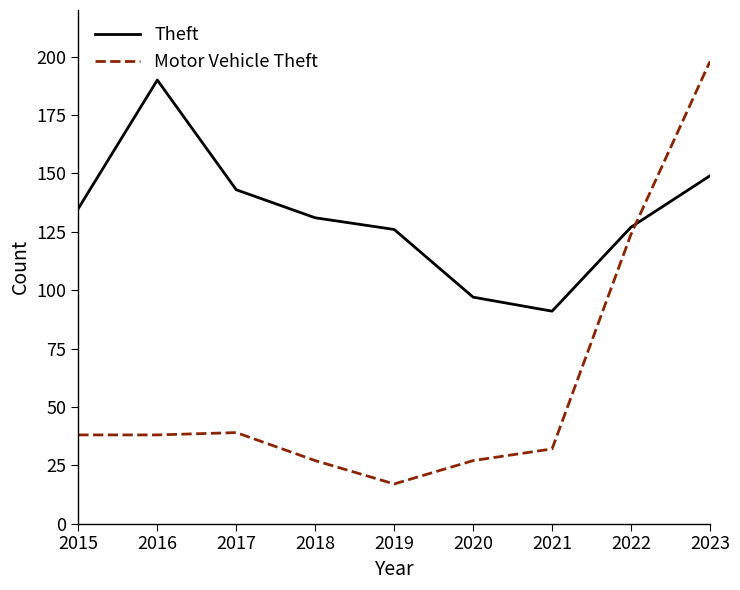

Reading right to left, list all the values displayed in this chart.

Theft: 149	127	91	97	126	131	143	190	135
Motor Vehicle Theft: 198	124	32	27	17	27	39	38	38